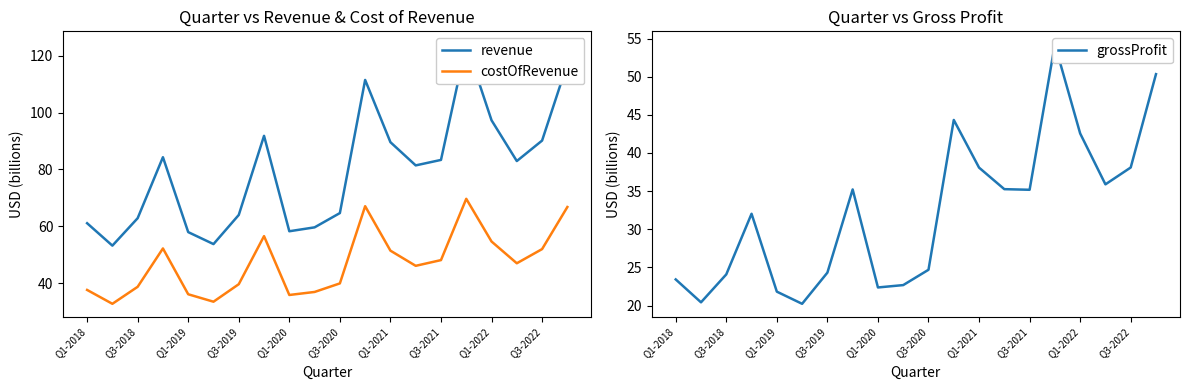

What is the lowest value of the costOfRevenue series?

32.8